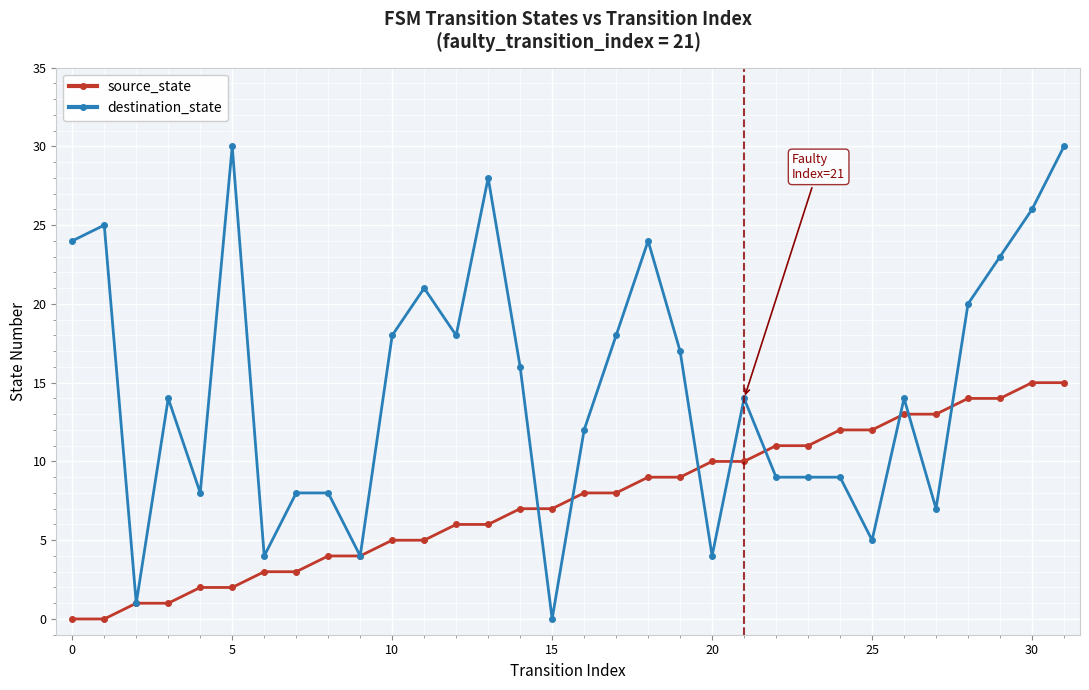

List the series in order of their overall mean, highest first.

destination_state, source_state